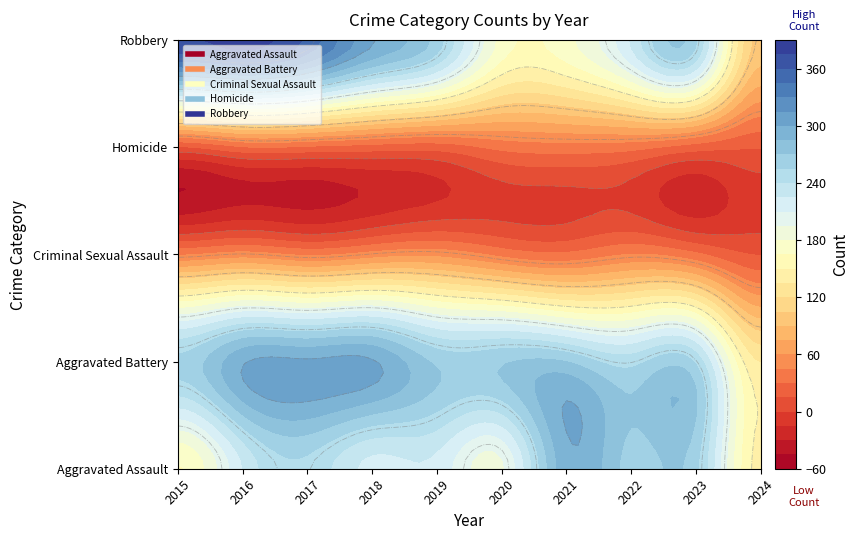

What is the approximate value of Criminal Sexual Assault at 2023?

33